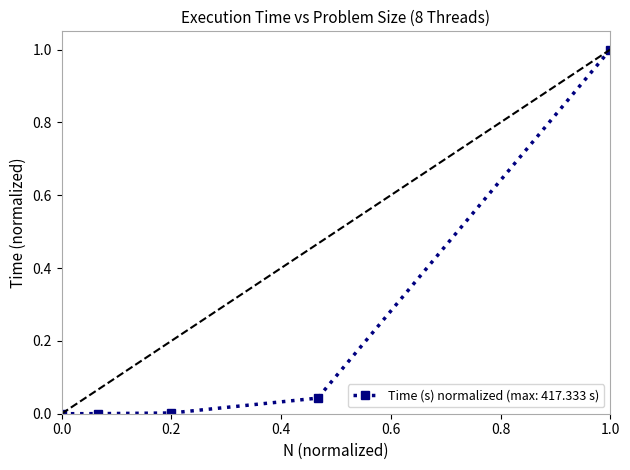

Which category has the highest value in the Time (s) normalized (max: 417.333 s) series?

1.0